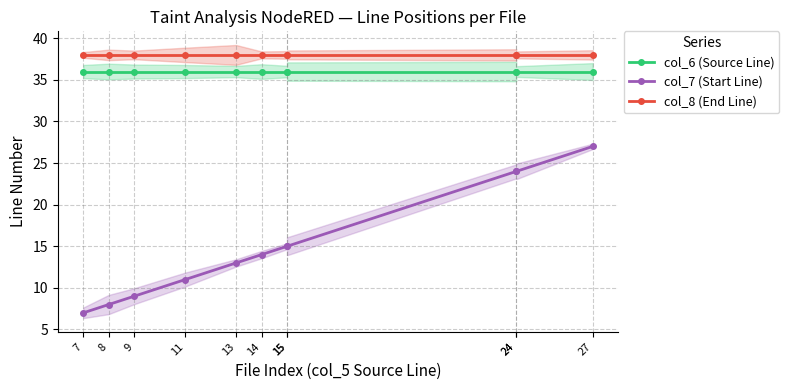

List the labels in order of col_8 (End Line) value, largest first.

7, 8, 9, 11, 13, 14, 15, 15, 24, 24, 27